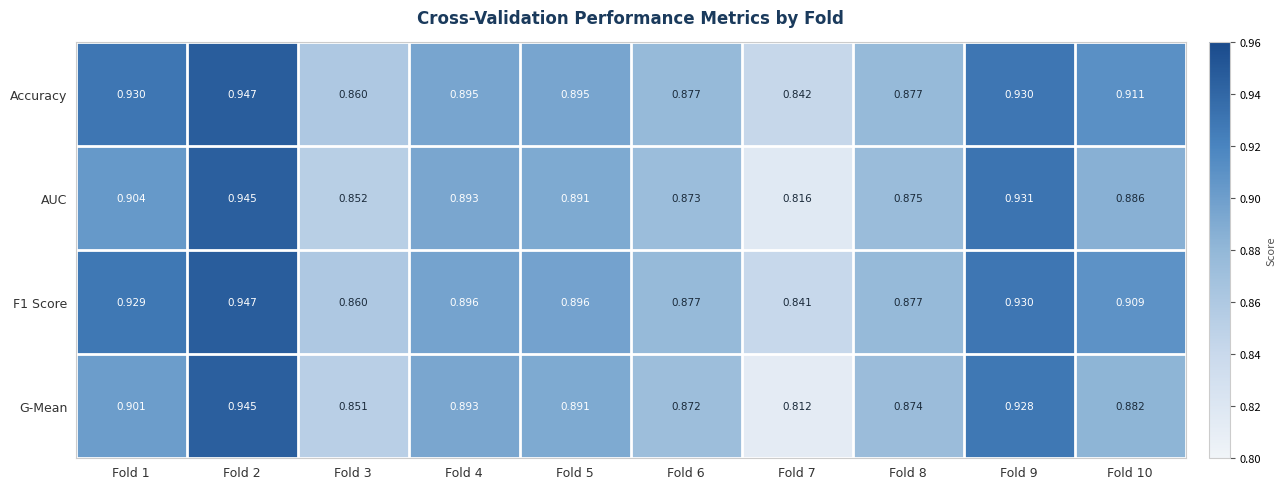

Which series has the largest total across all categories?

Accuracy